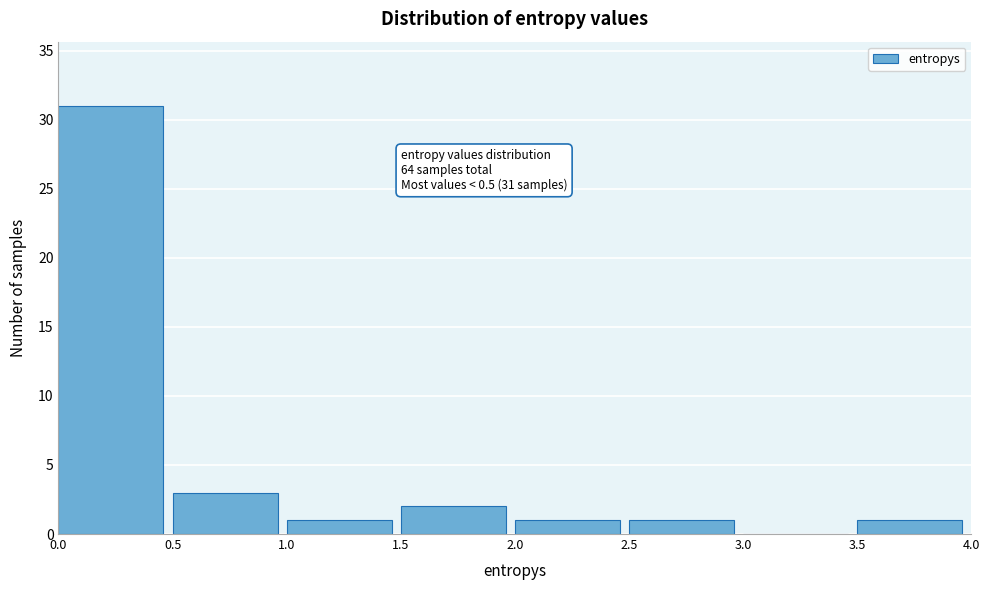

Over which range of the x-axis is the bar tallest?

0.0 to 0.5